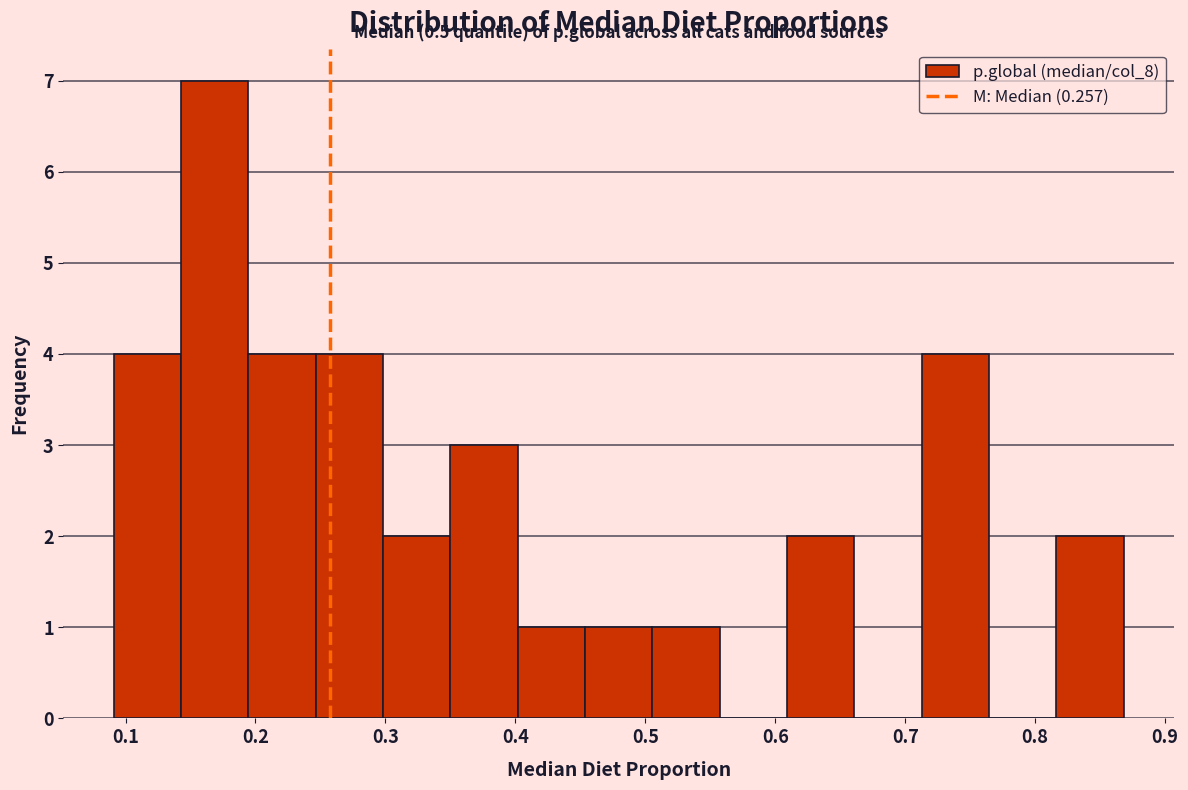

Which range on the x-axis has the tallest bar?

0.14 to 0.19